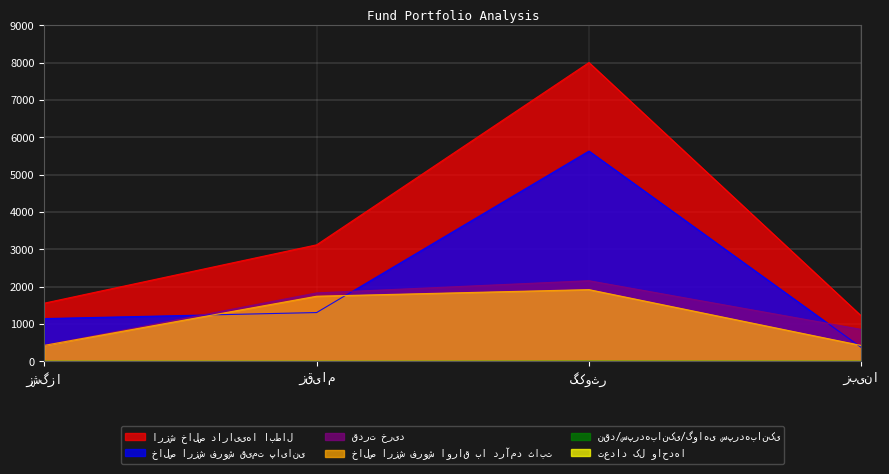

In خالص ارزش فروش قیمت پایانی, how many points are higher than both neighbors (excluding endpoints)?

1